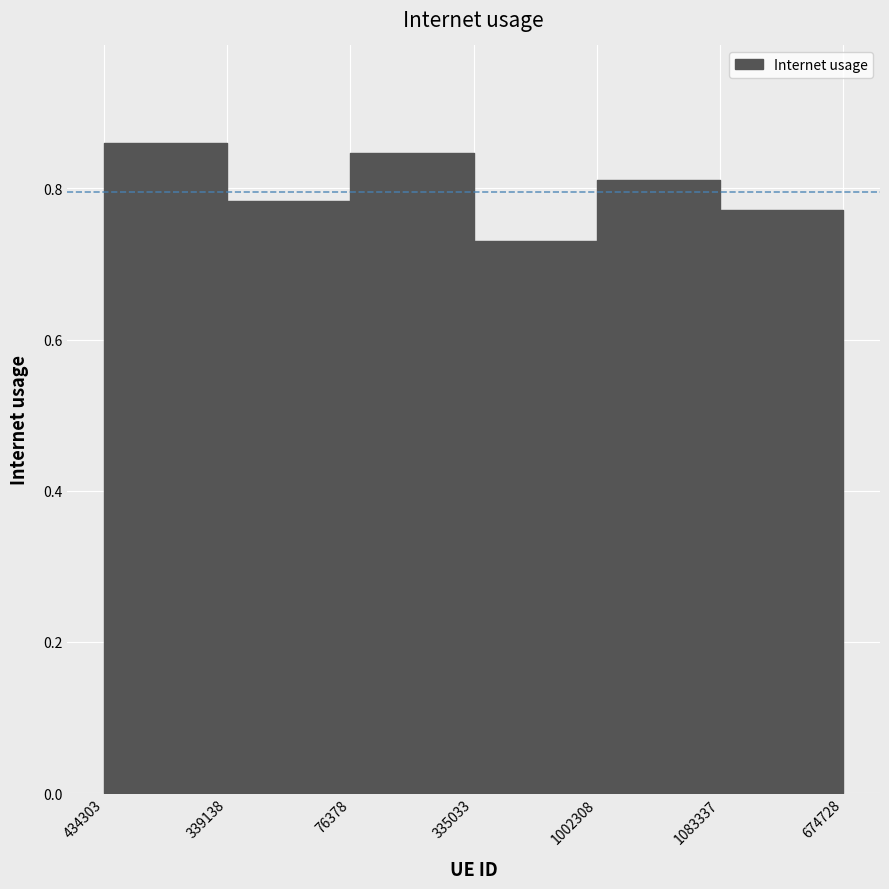

Reading left to right, list all the values displayed in this chart.

0.9	0.8	0.8	0.7	0.8	0.8	0.7